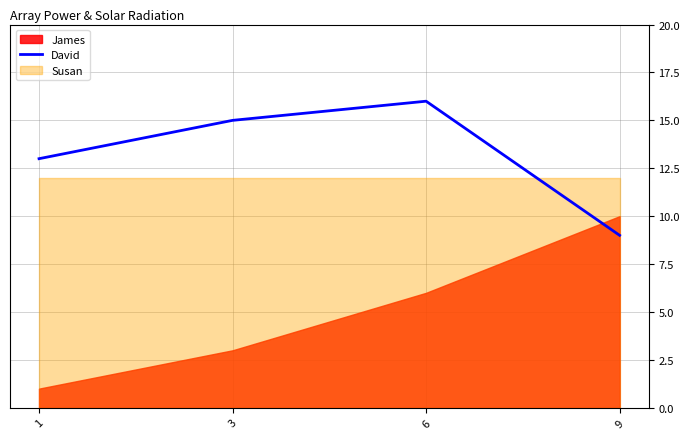

Is it true that the value at 9 is 9?

True